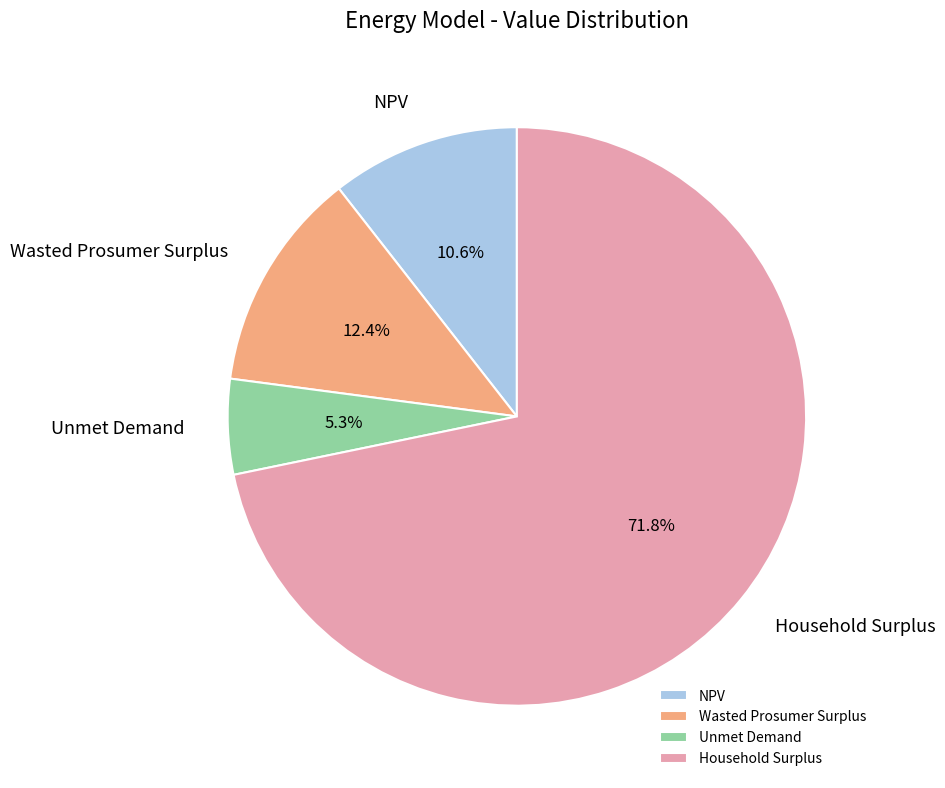

Which slice is the smallest?

Unmet Demand